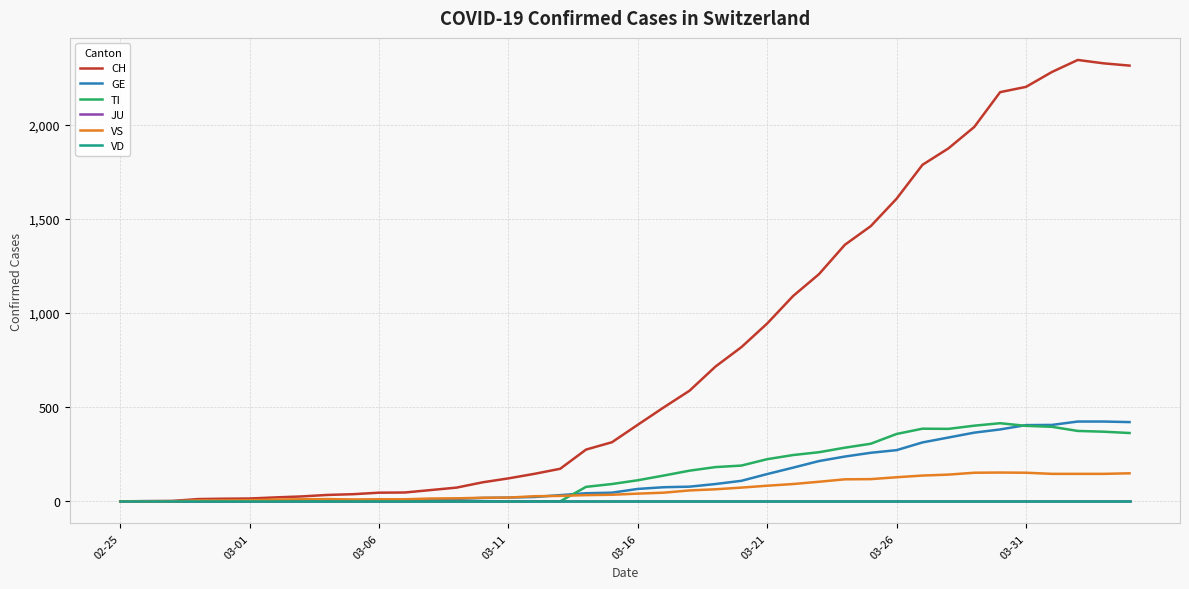

What is the sum of all VS values?

2521